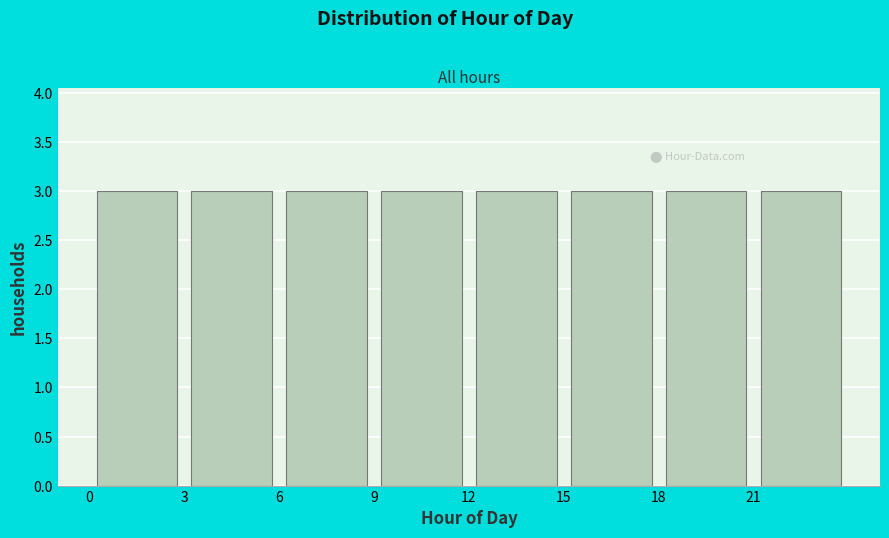

Reading left to right, transcribe this chart: for each bar, give the range it covers on the x-axis and its height. The values are not printed on the chart, so give them approximately, as read against the axis.

0 to 3: 3
3 to 6: 3
6 to 9: 3
9 to 12: 3
12 to 15: 3
15 to 18: 3
18 to 21: 3
21 to 24: 3